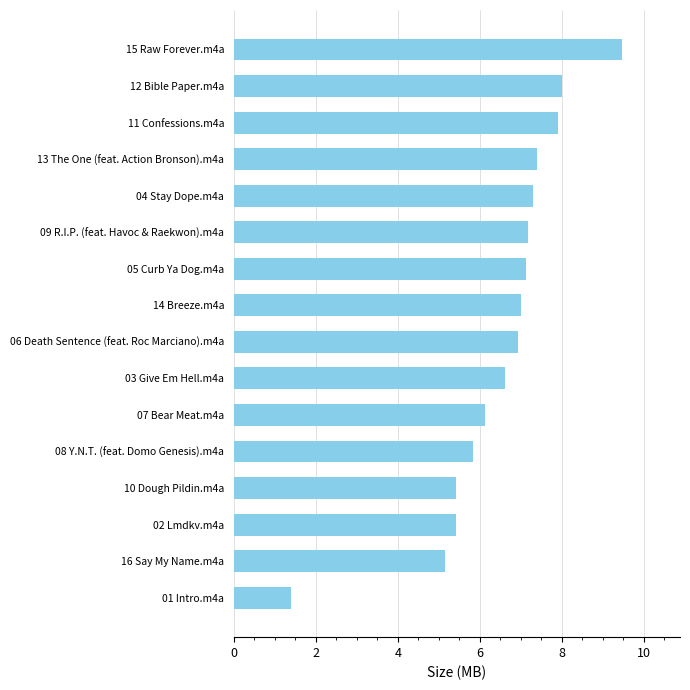

Does the chart contain stacked bars?

No